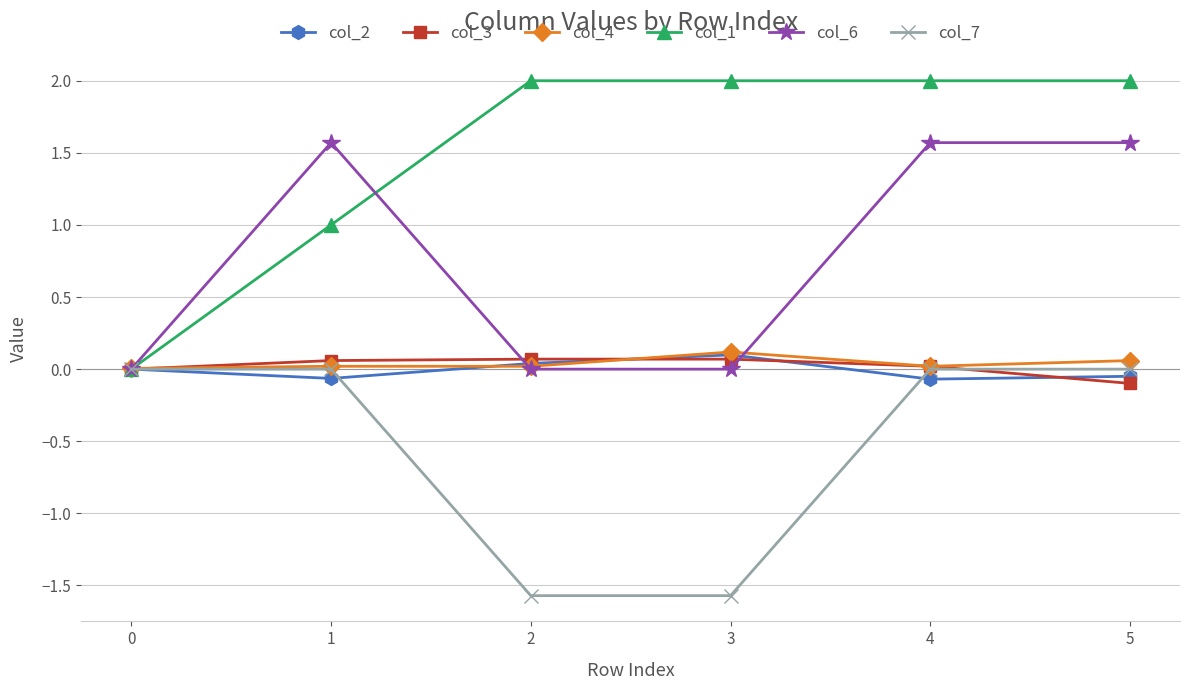

What is the difference between the maximum and minimum values in the col_1 series?

2.0